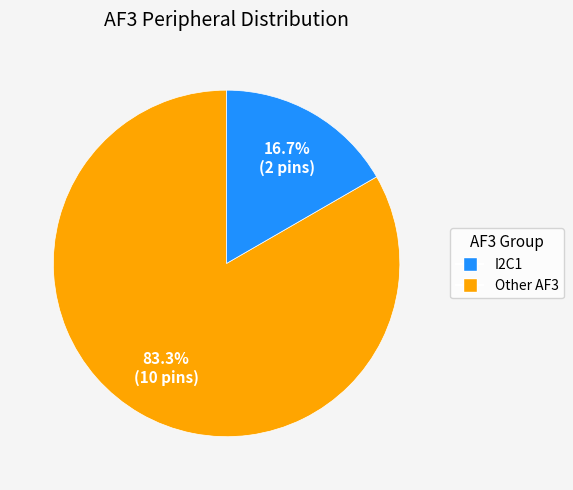

Is there any slice that represents more than half of the pie?

Yes